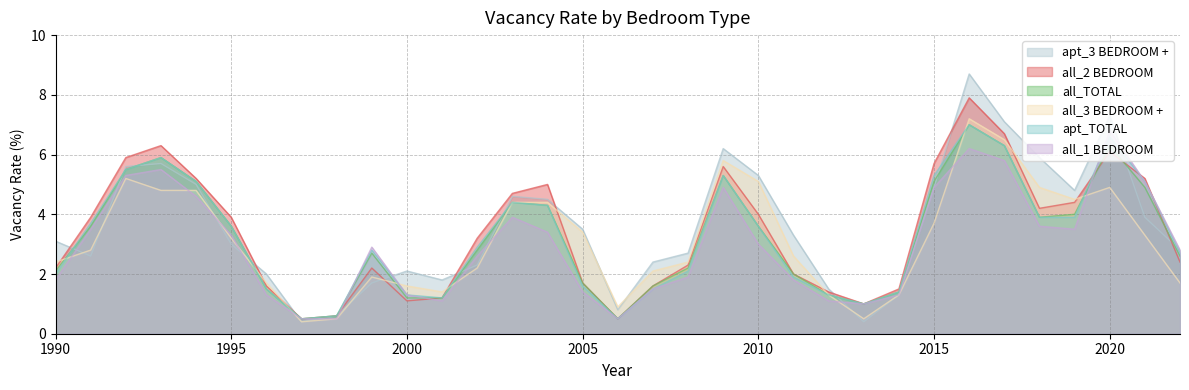

Rank the categories by all_1 BEDROOM value from lowest to highest.

1997, 1998, 2006, 2013, 2001, 2012, 1996, 2000, 2014, 2005, 2007, 1990, 2011, 2008, 2002, 2022, 1999, 2010, 1995, 2004, 1991, 2019, 2018, 2003, 1994, 2009, 2015, 2021, 1992, 1993, 2017, 2016, 2020